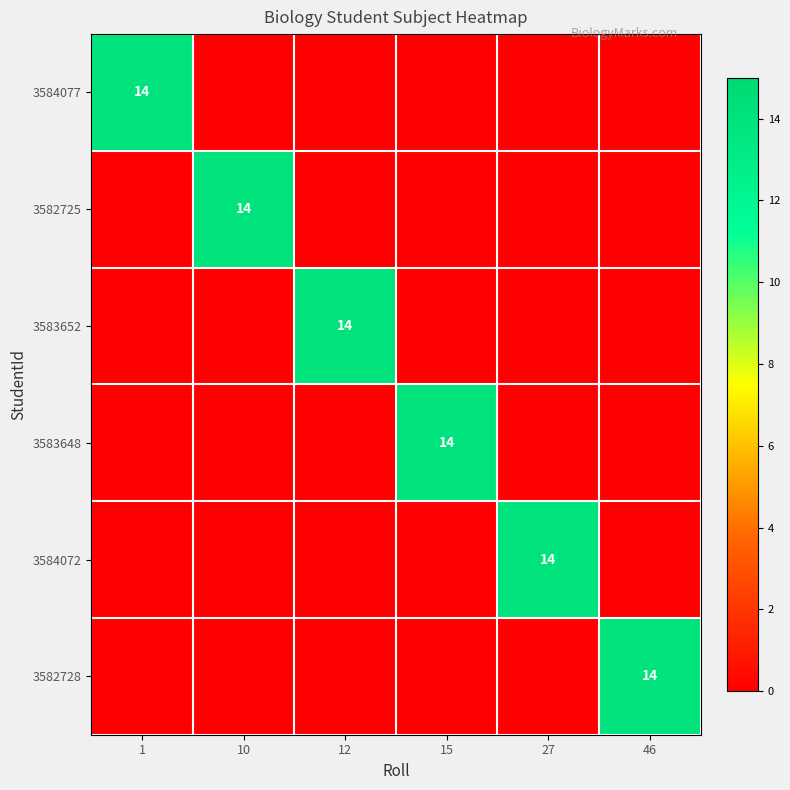

Is it true that 3582725 equals 14 at 10?

True